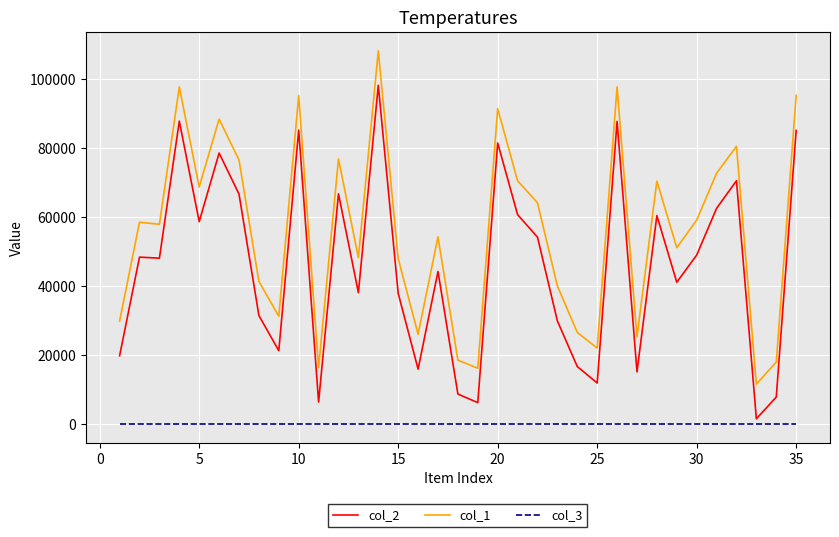

What is the maximum value shown in the chart?

108322